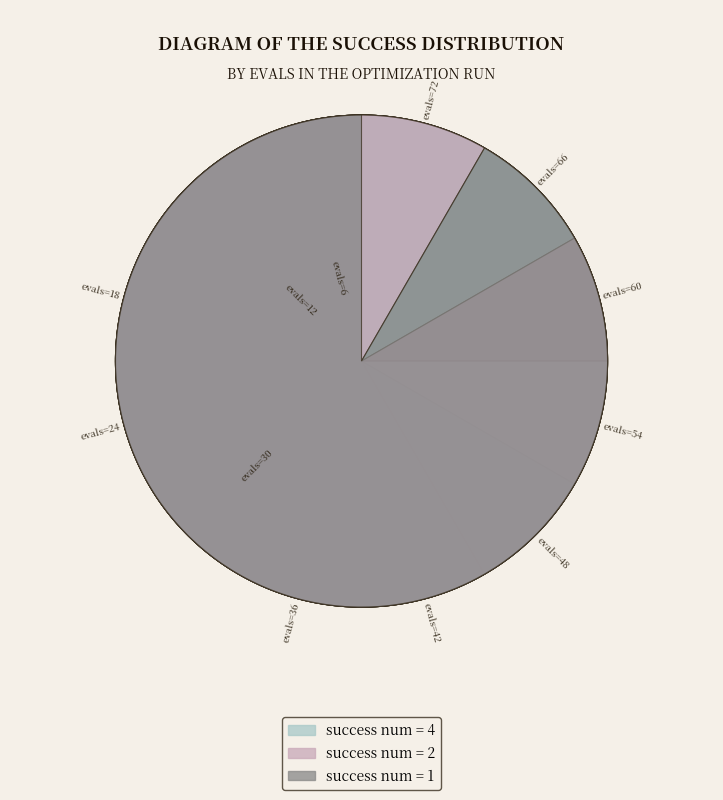

To the nearest percent, what is the combined percentage of 12 and 54?

12%